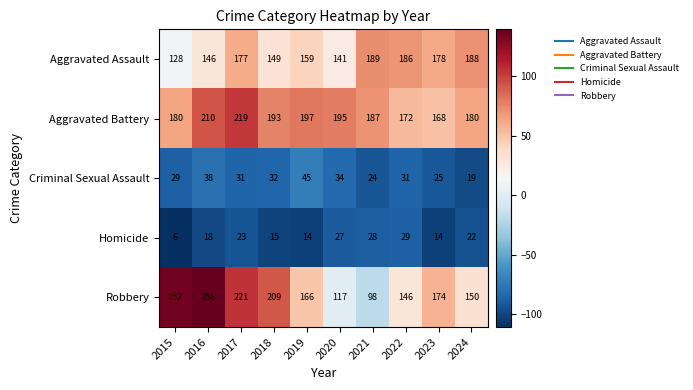

Is it true that Aggravated Battery equals 168 at 2023?

True